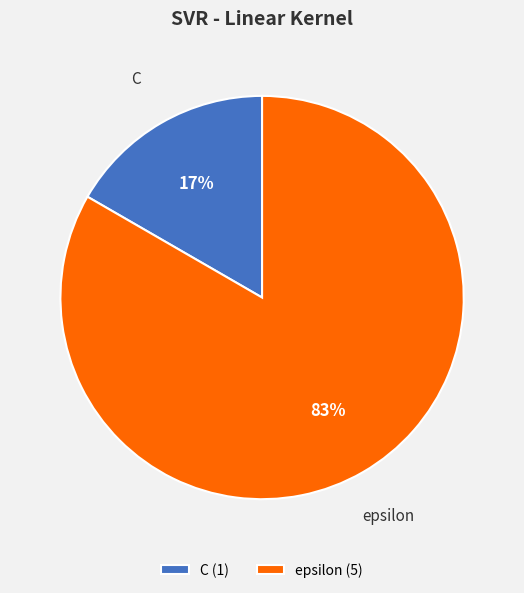

Which slice is the smallest?

C